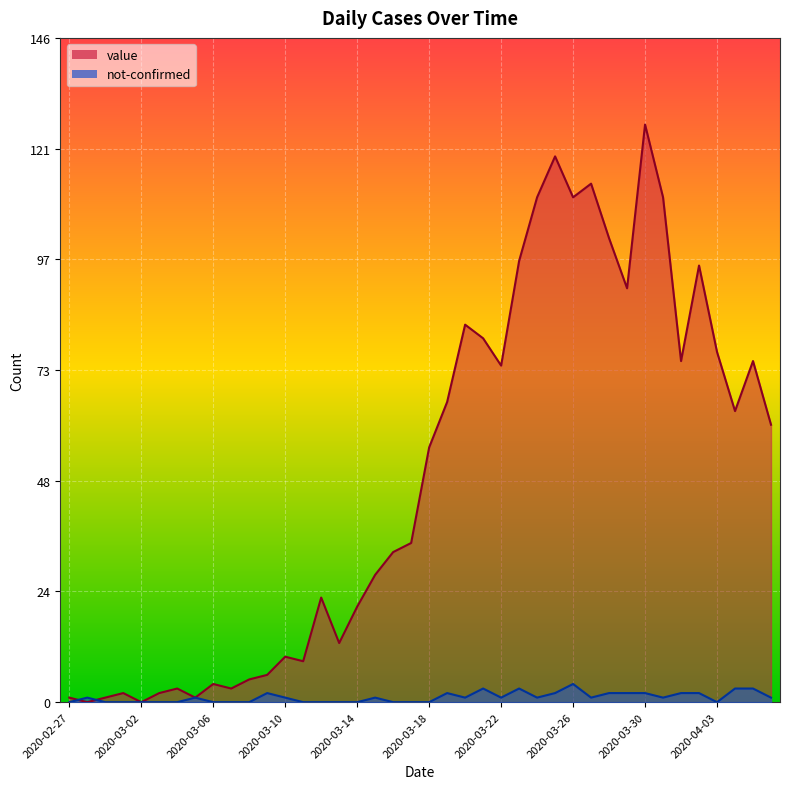

Does the chart display data point markers on the line(s)?

No